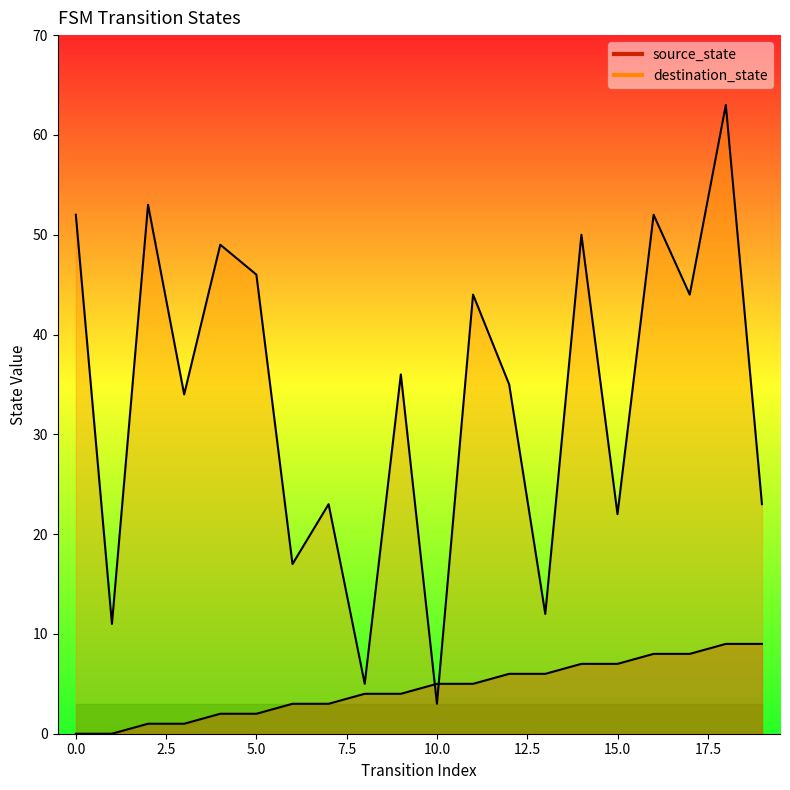

The source_state series shows 5 at 6. True or false?

False